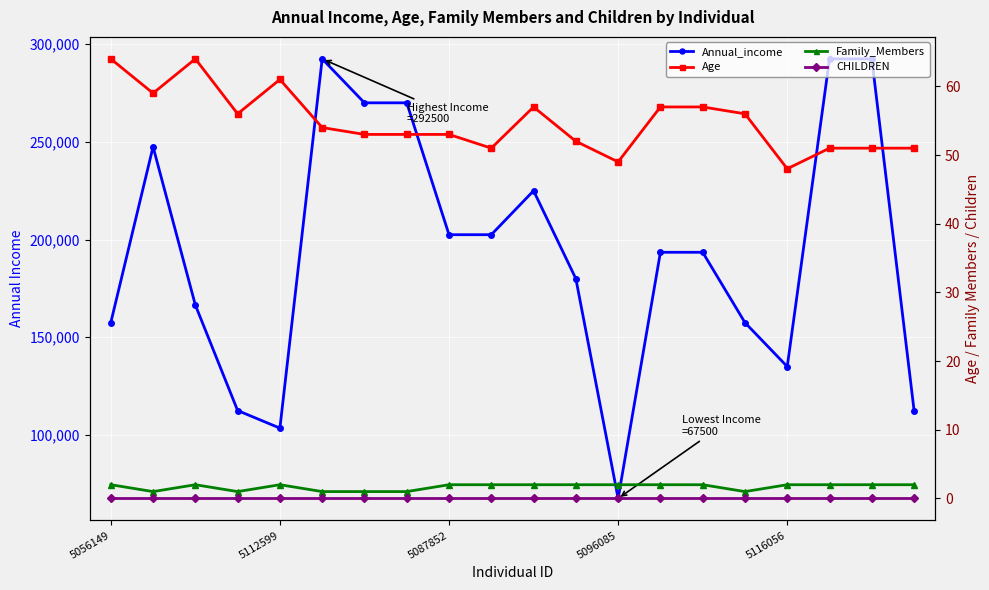

At how many categories does at least one series exceed 216980?

7